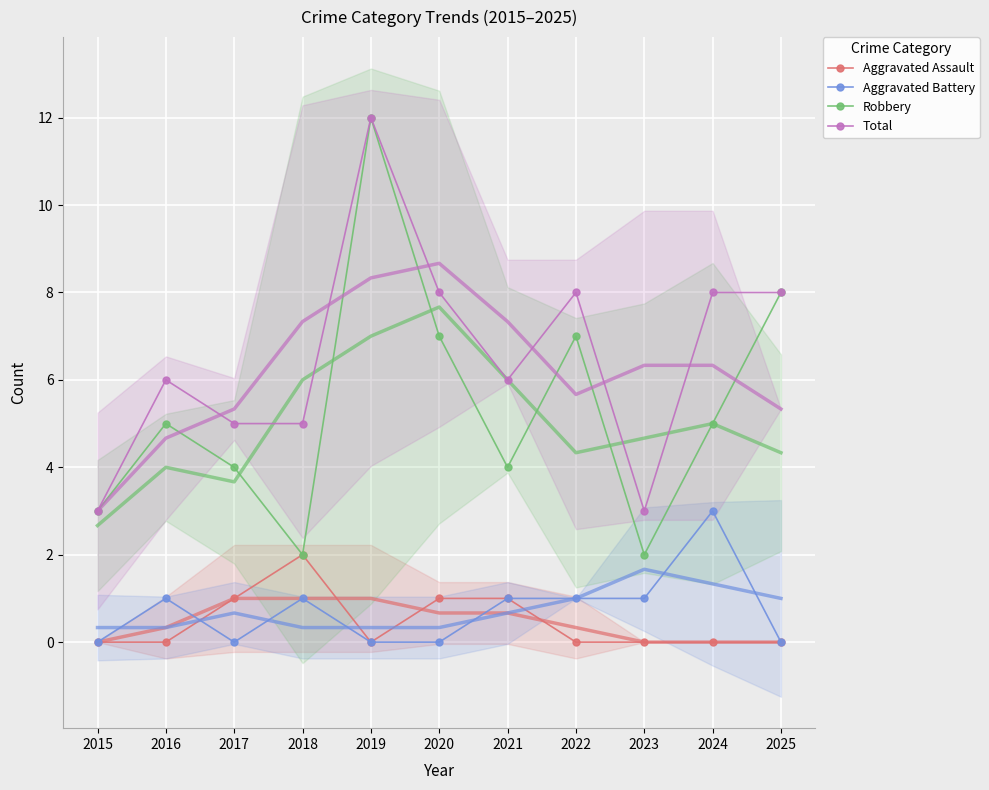

True or false: Robbery and Aggravated Battery intersect in this chart.

False